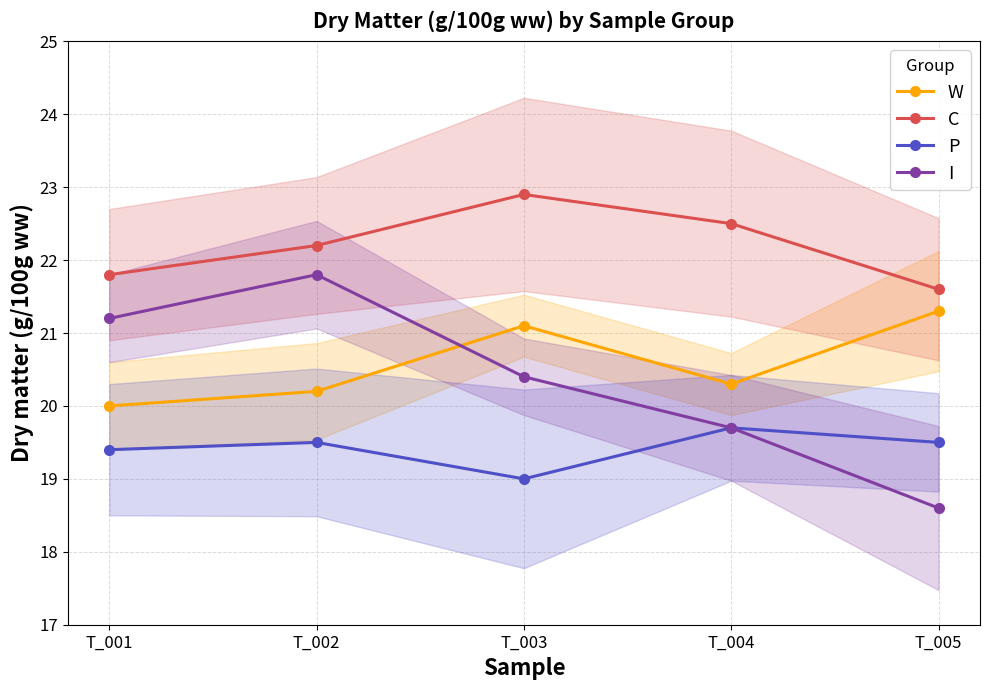

List the series in order of their peak value, lowest first.

P, W, I, C